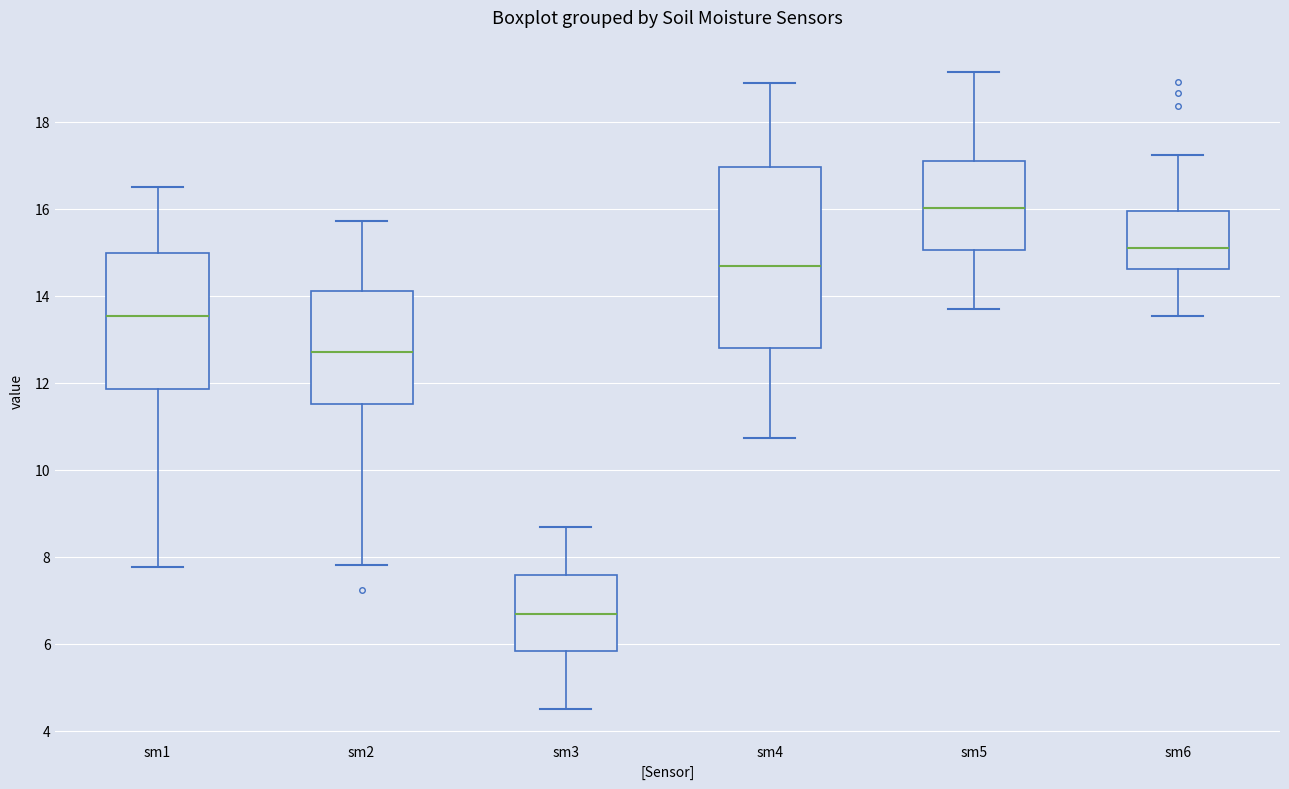

Which box's median line is the lowest?

sm3